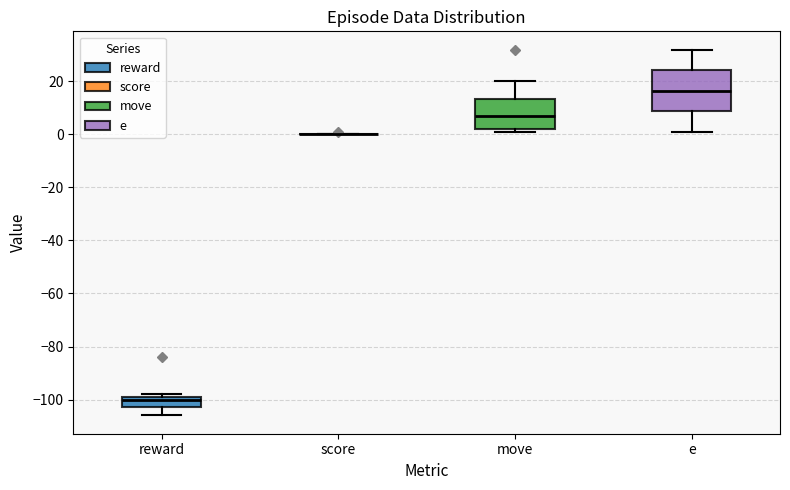

Which box is the tallest, from its lower edge to its upper edge?

e